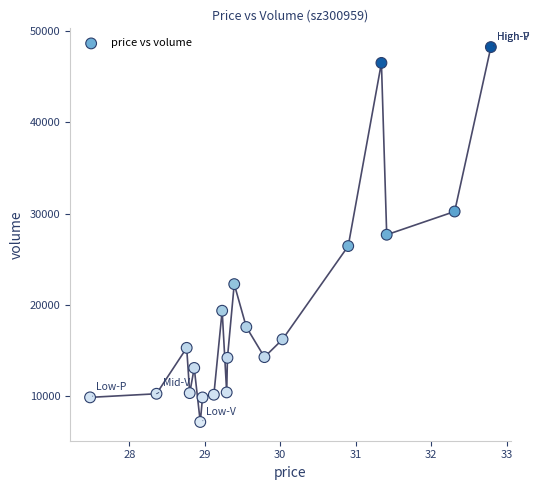

What is the range of Y values (max minus min)?

41063